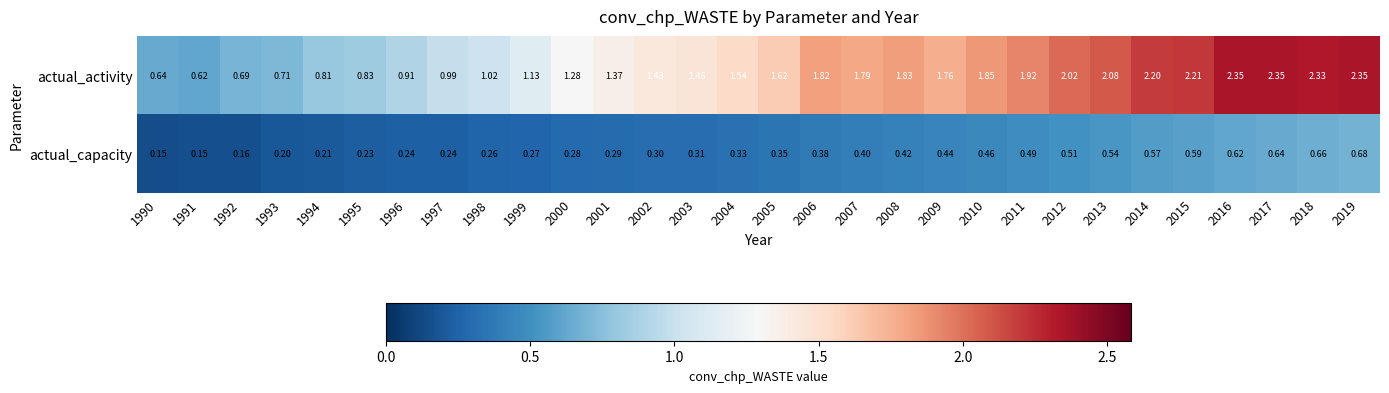

Which series has the widest spread of values?

actual_activity